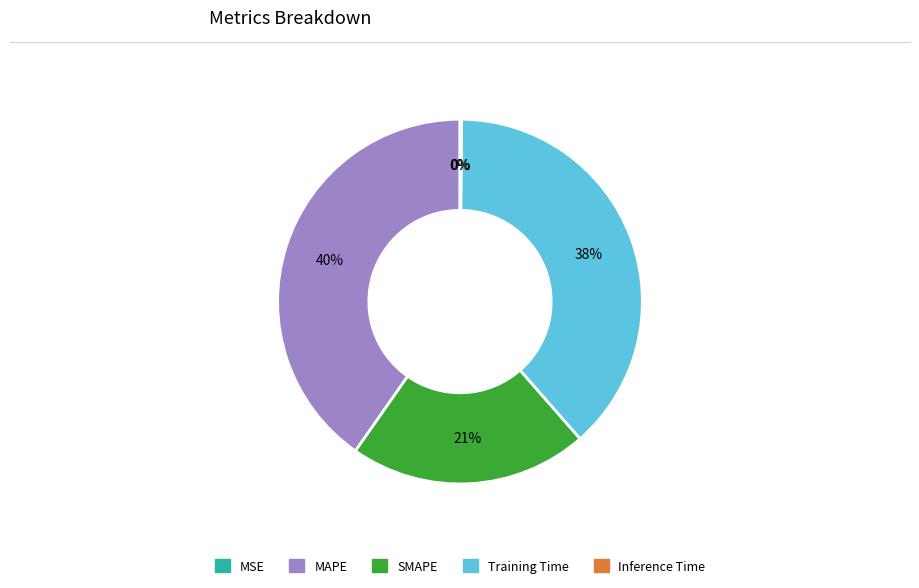

True or false: SMAPE accounts for 21% of the total.

True